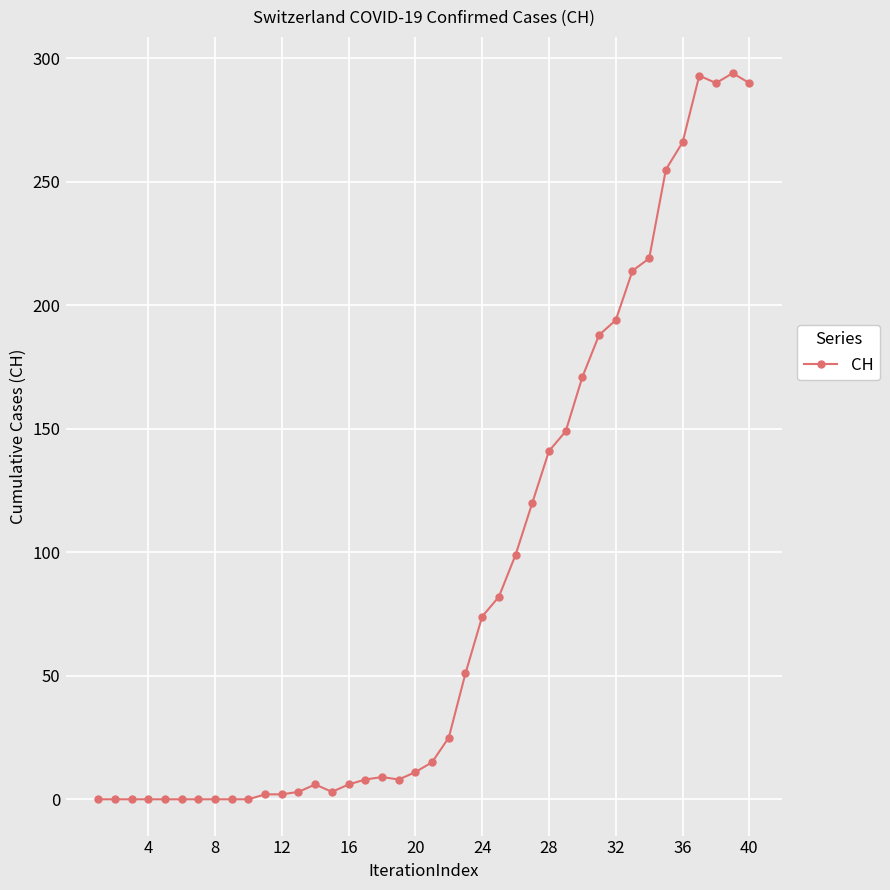

What is the value of the 36th point from the left?

266